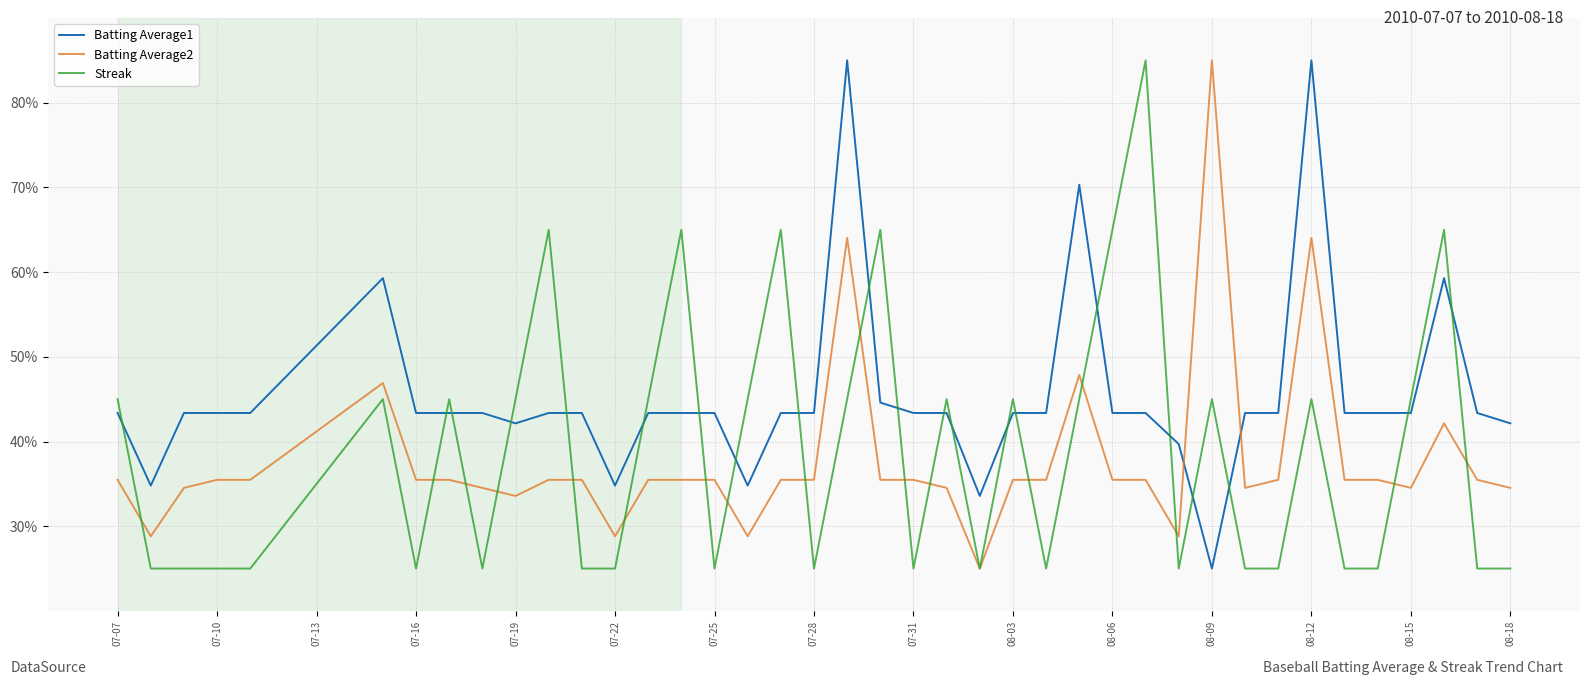

Which series has the largest total across all categories?

Batting Average1